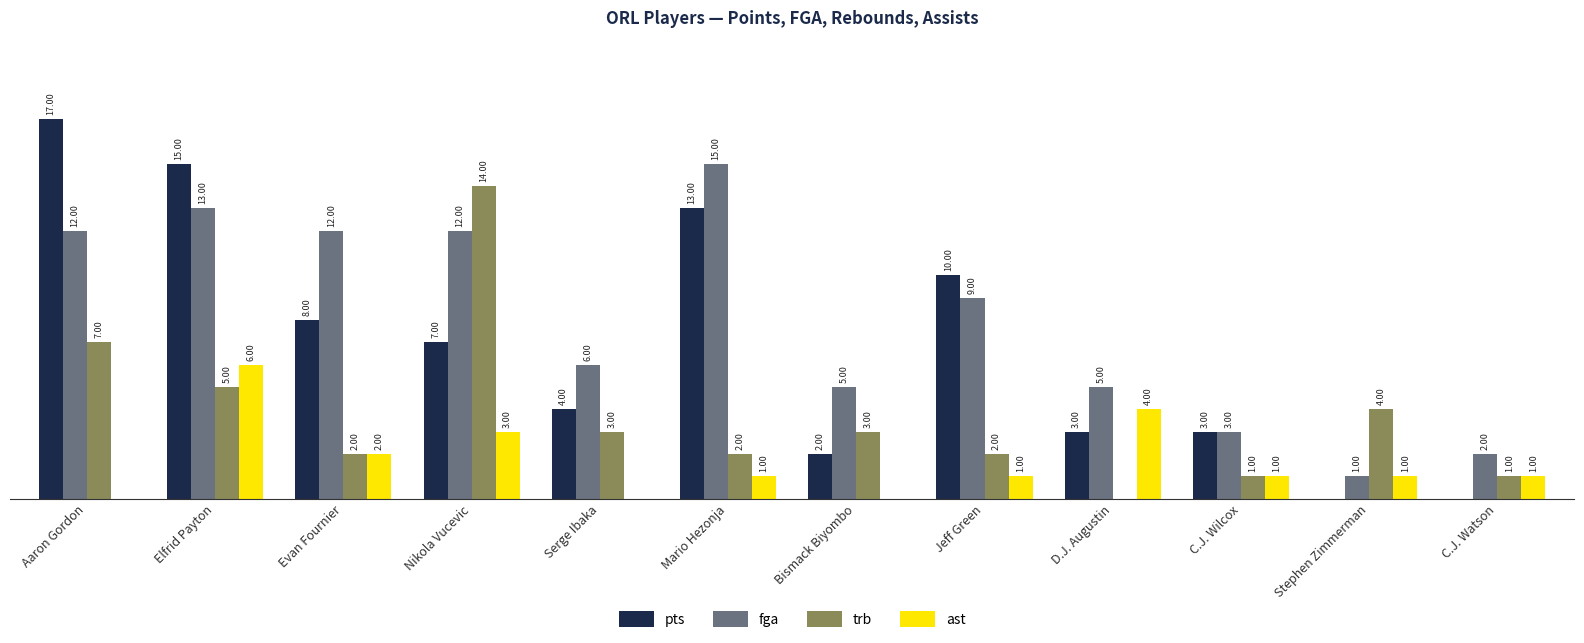

Which series has the largest total across all categories?

fga